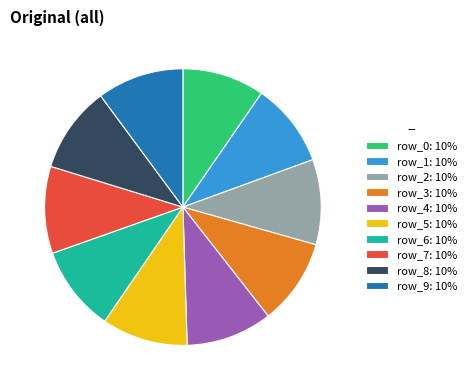

What is the ratio of the value at row_1: 10% to the value at row_9: 10%?

1.0